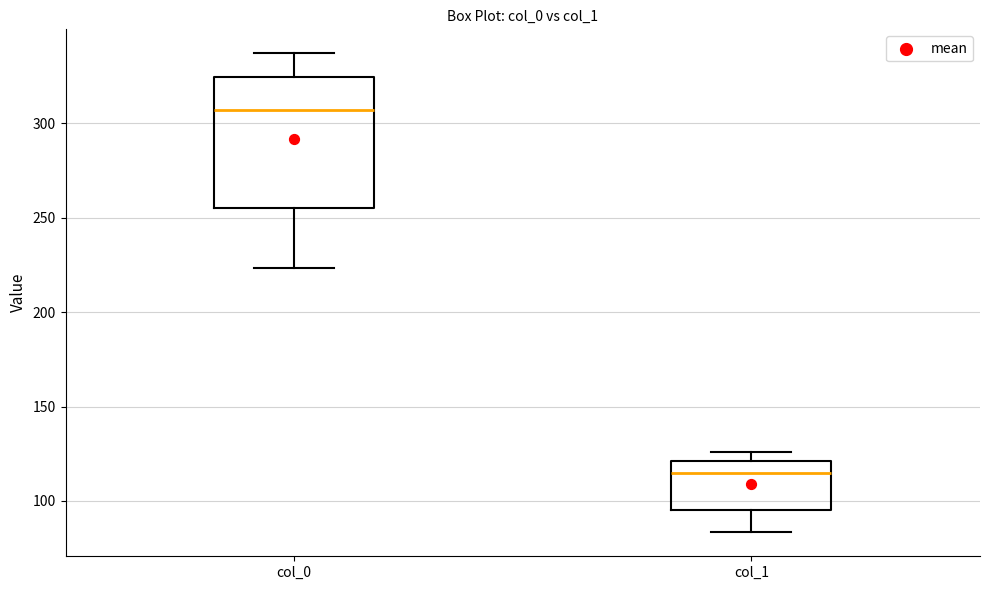

Which box's median line is the lowest?

col_1